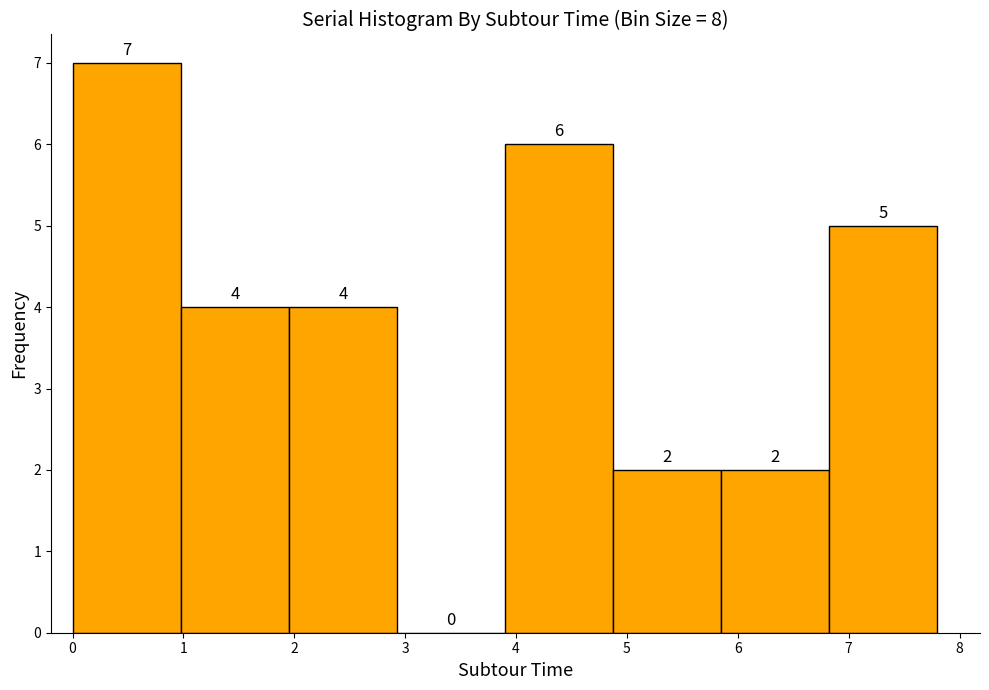

How tall is the bar that spans 2.0 to 2.9 on the x-axis? The bar edges are not printed on the chart, so give them approximately, as read against the axis.

4